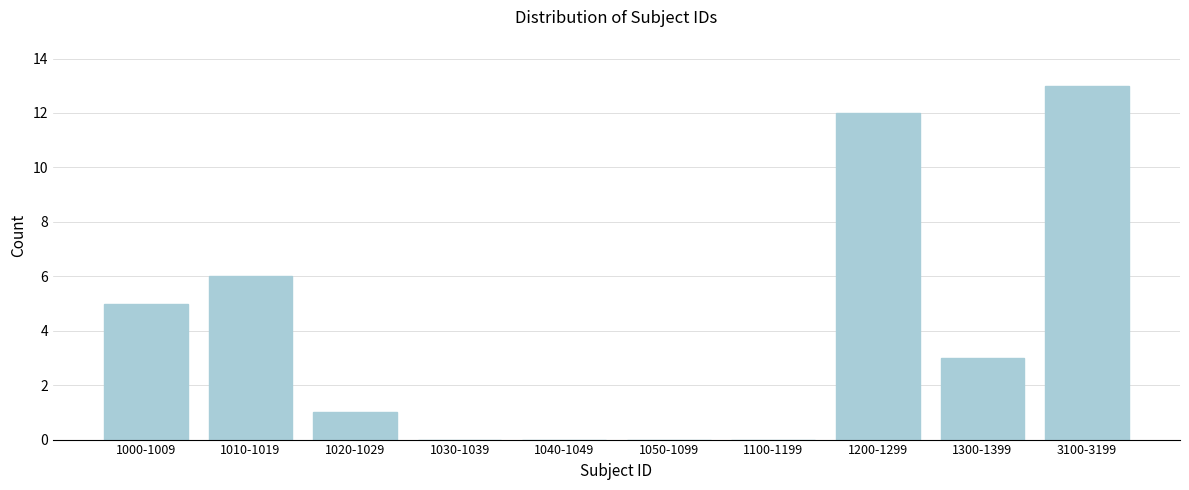

Reading right to left, extract all data points from this chart.

3100-3199=13	1300-1399=3	1200-1299=12	1100-1199=0	1050-1099=0	1040-1049=0	1030-1039=0	1020-1029=1	1010-1019=6	1000-1009=5